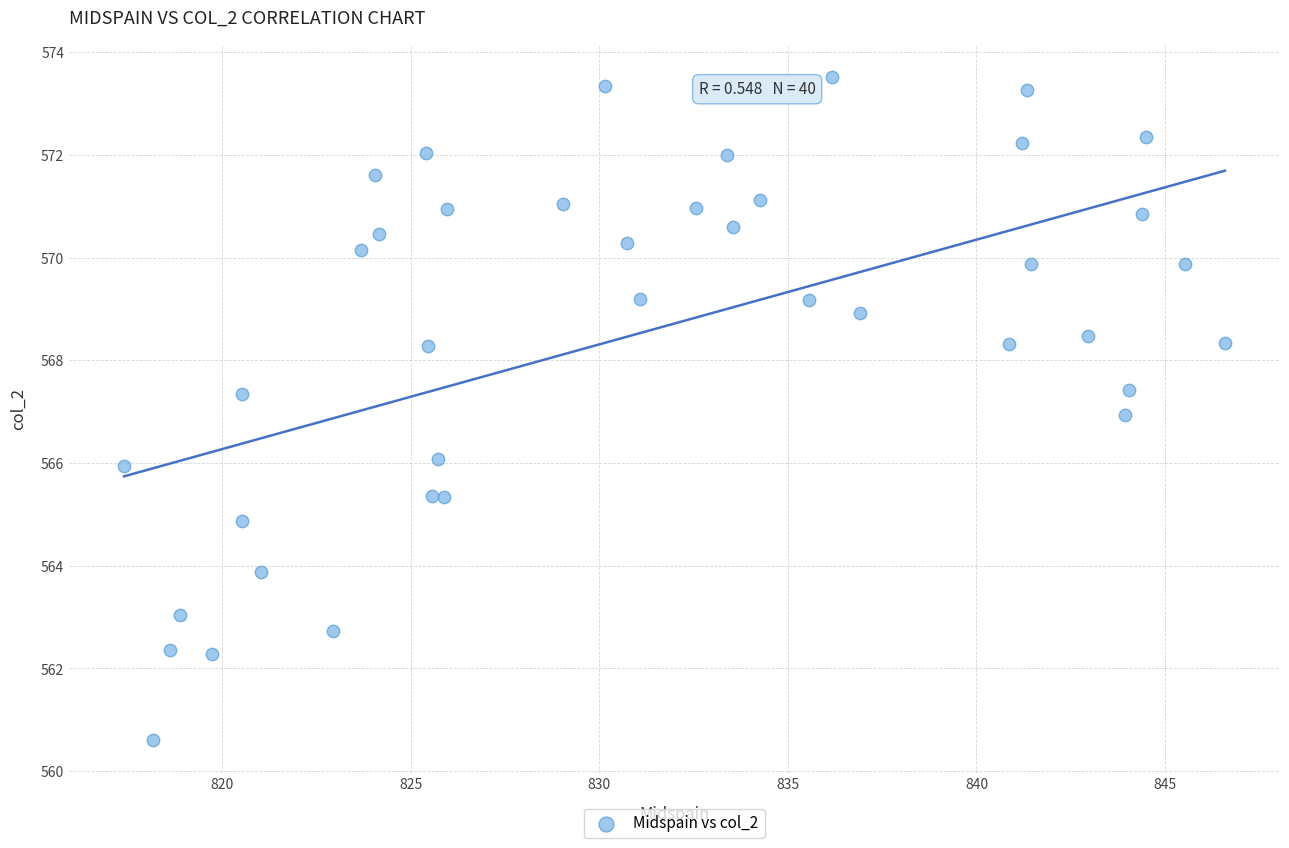

What is the range of Y values (max minus min)?

12.9